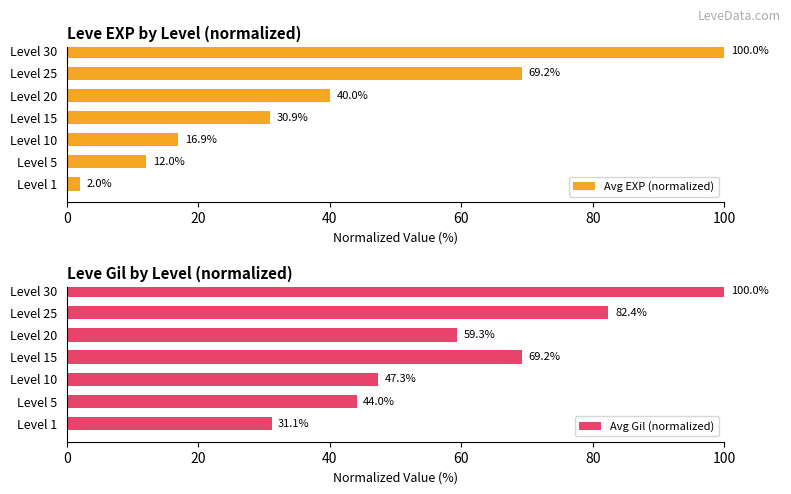

What is the difference between the Avg EXP (normalized) values at Level 5 and Level 20?

28.0